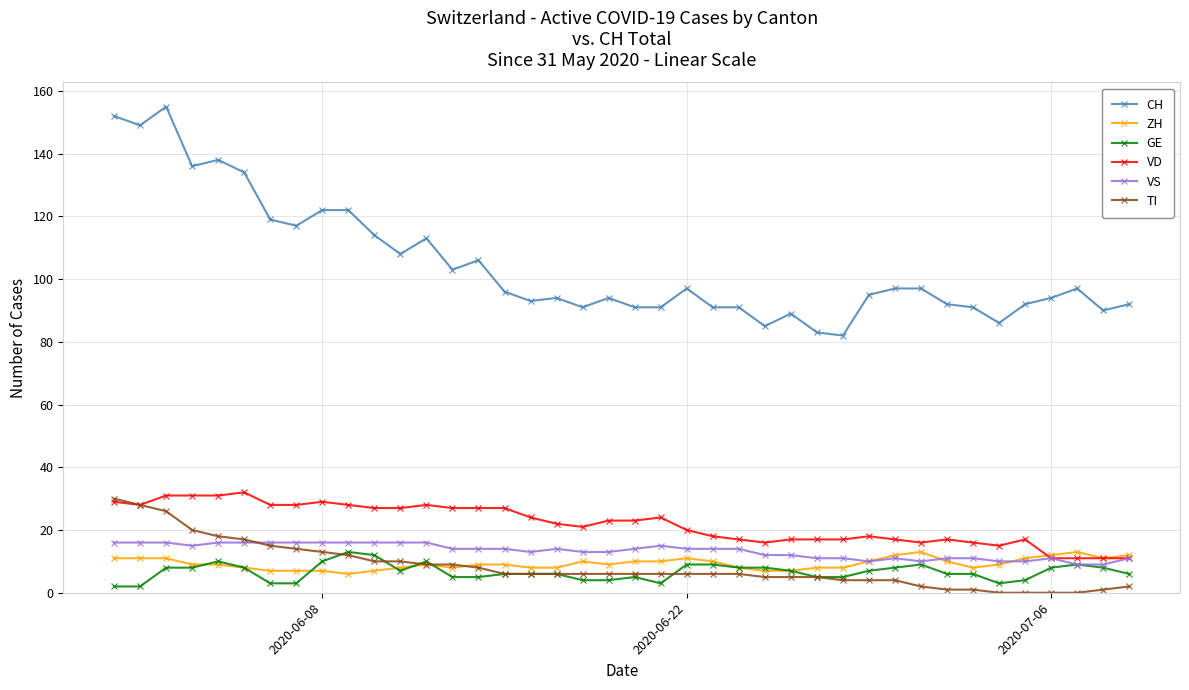

What are all the series names shown in the legend?

CH, ZH, GE, VD, VS, TI